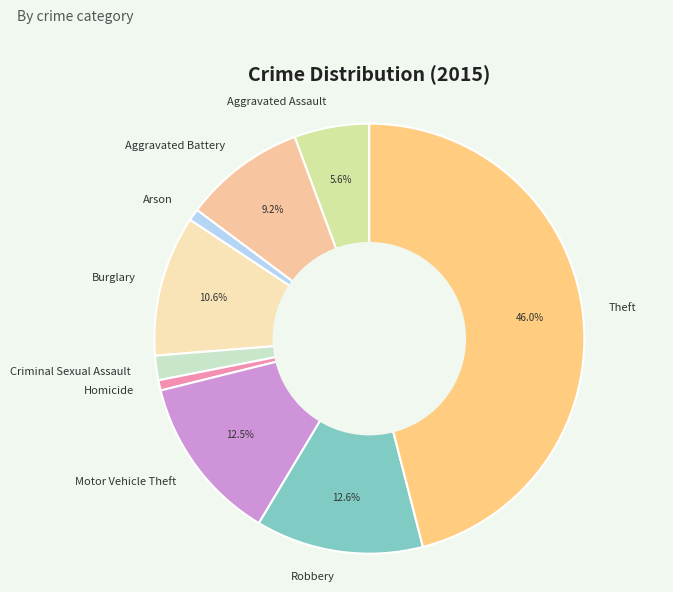

Do Criminal Sexual Assault and Aggravated Battery together represent more than half of the pie?

No